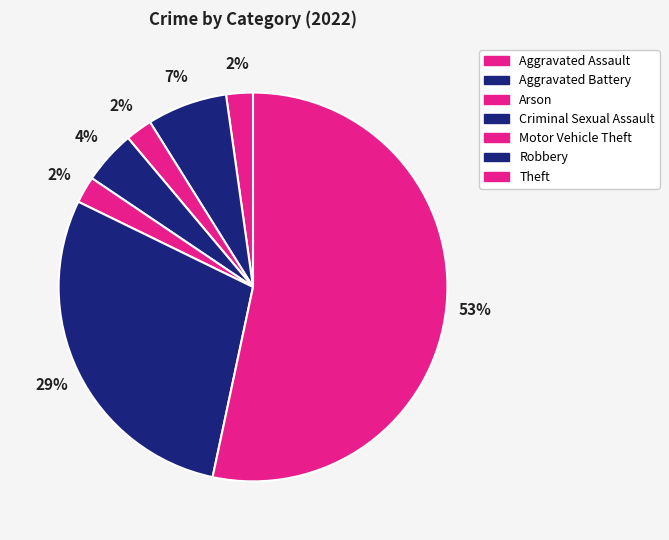

To the nearest percent, what portion does Criminal Sexual Assault represent?

4%